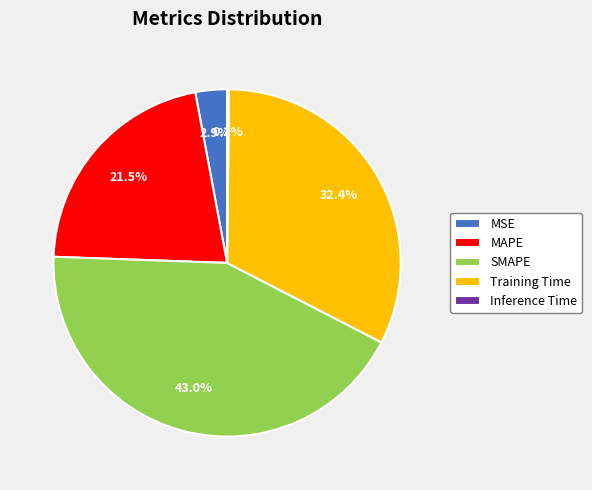

The MAPE slice represents 35% of the pie. True or false?

False